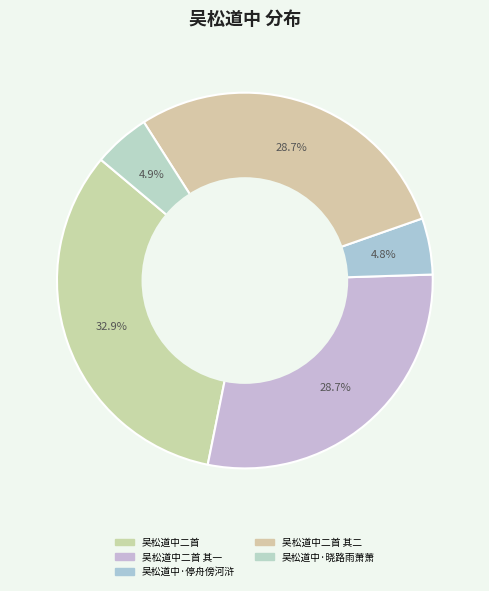

Does 吴松道中二首 represent more than half of the total?

No